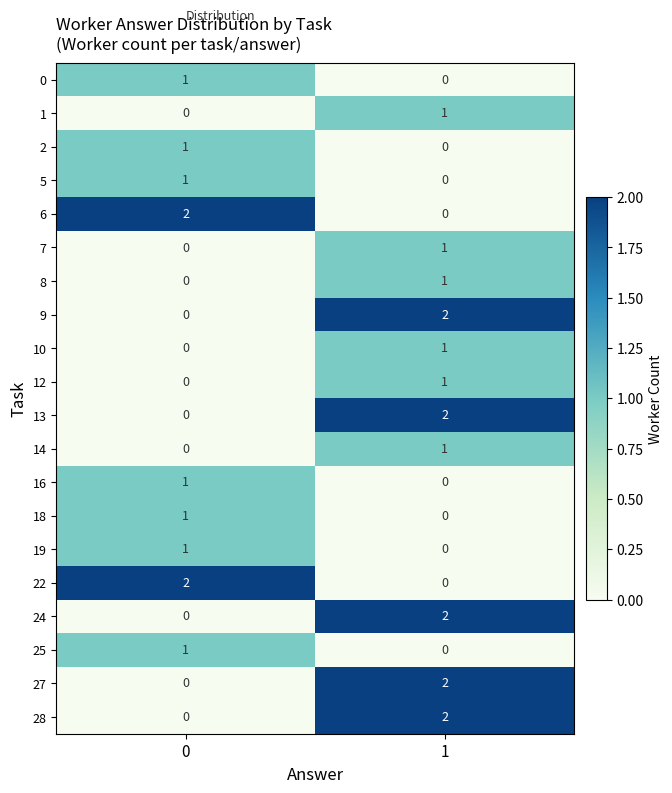

List the labels in order of 0 value, largest first.

0, 1